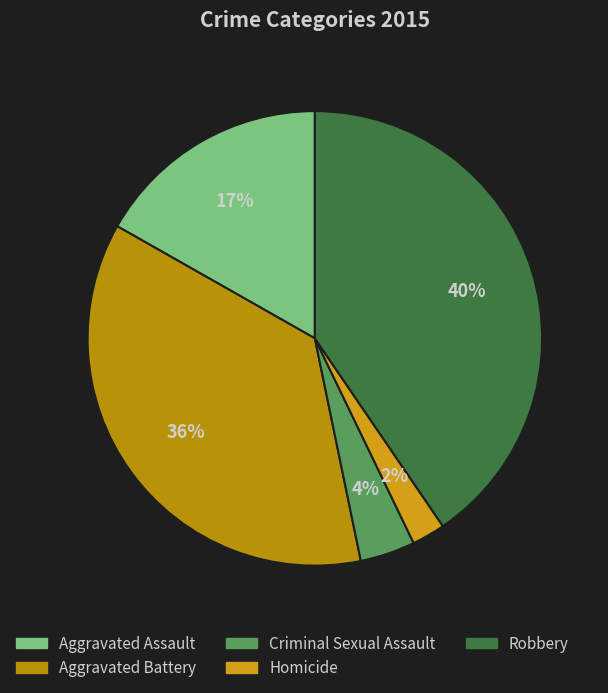

Approximately how many times larger is the value at Aggravated Battery compared to Homicide?

15.4